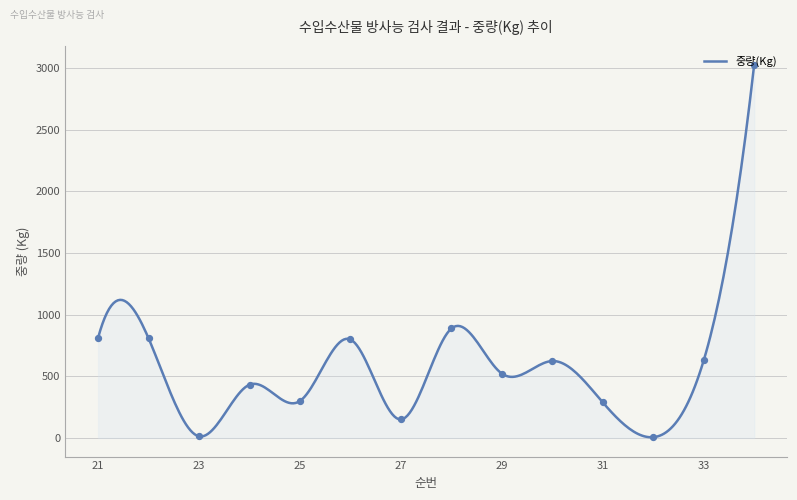

What is the maximum value shown in the chart?

3030.0